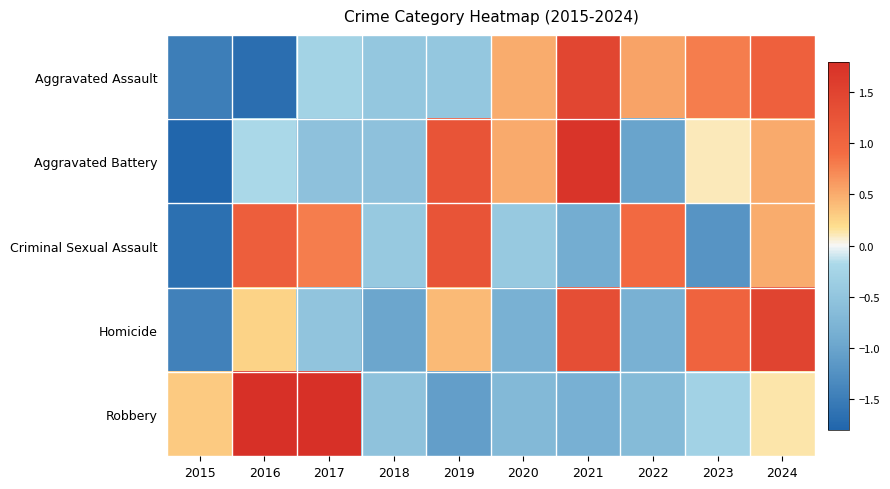

Reading right to left, list all the values displayed in this chart.

Aggravated Assault: 2024=1.1	2023=0.8	2022=0.6	2021=1.5	2020=0.5	2019=-0.5	2018=-0.5	2017=-0.3	2016=-1.7	2015=-1.5
Aggravated Battery: 2024=0.5	2023=0.1	2022=-1.0	2021=1.7	2020=0.5	2019=1.3	2018=-0.5	2017=-0.5	2016=-0.2	2015=-1.8
Criminal Sexual Assault: 2024=0.5	2023=-1.2	2022=1.0	2021=-0.9	2020=-0.4	2019=1.3	2018=-0.4	2017=0.8	2016=1.1	2015=-1.7
Homicide: 2024=1.5	2023=1.0	2022=-0.8	2021=1.3	2020=-0.8	2019=0.4	2018=-1.0	2017=-0.5	2016=0.3	2015=-1.4
Robbery: 2024=0.1	2023=-0.3	2022=-0.7	2021=-0.8	2020=-0.7	2019=-1.1	2018=-0.5	2017=1.8	2016=1.8	2015=0.3